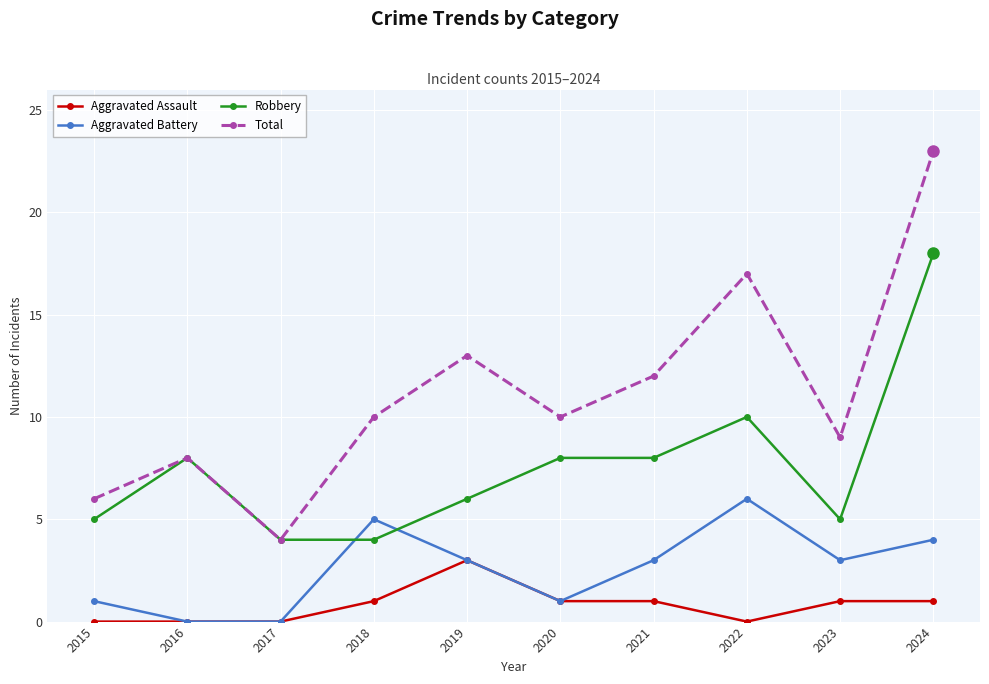

How many lines are shown in the chart?

4